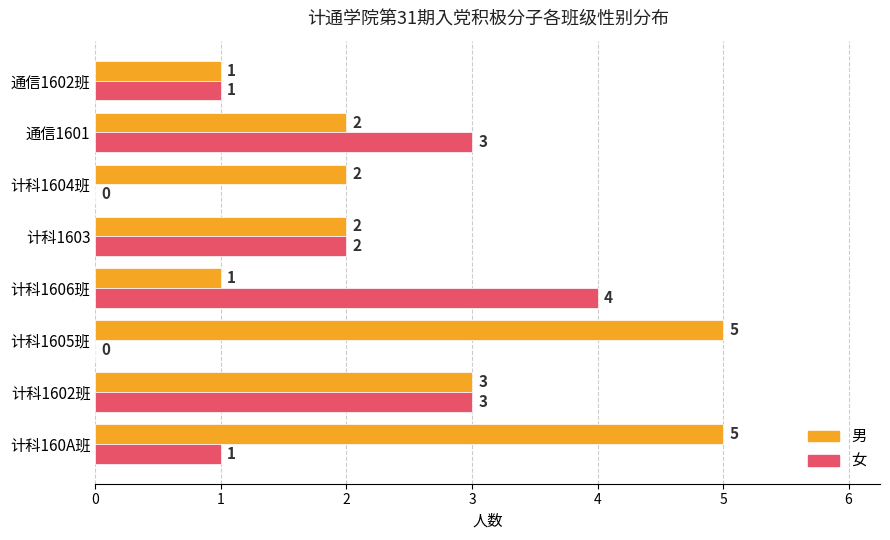

True or false: 女 has a value of 2 at 计科160A班.

False